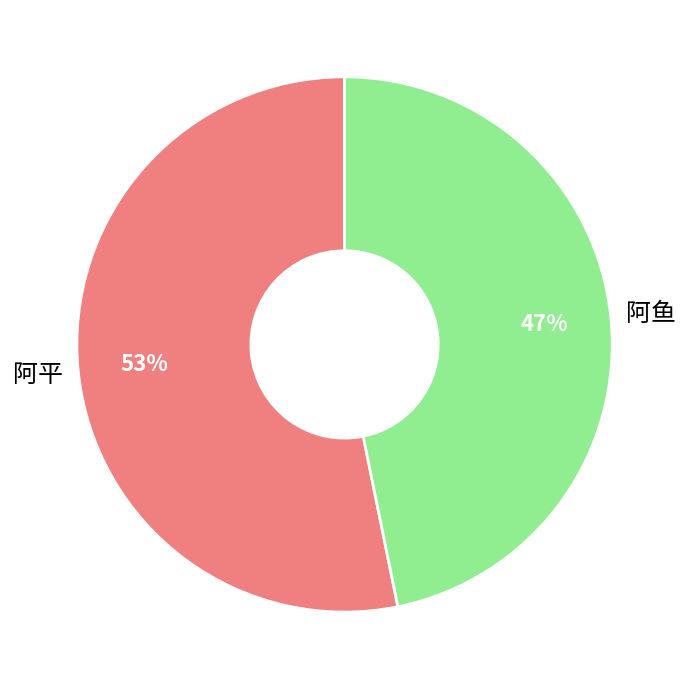

To the nearest percent, what is the average slice percentage?

50%